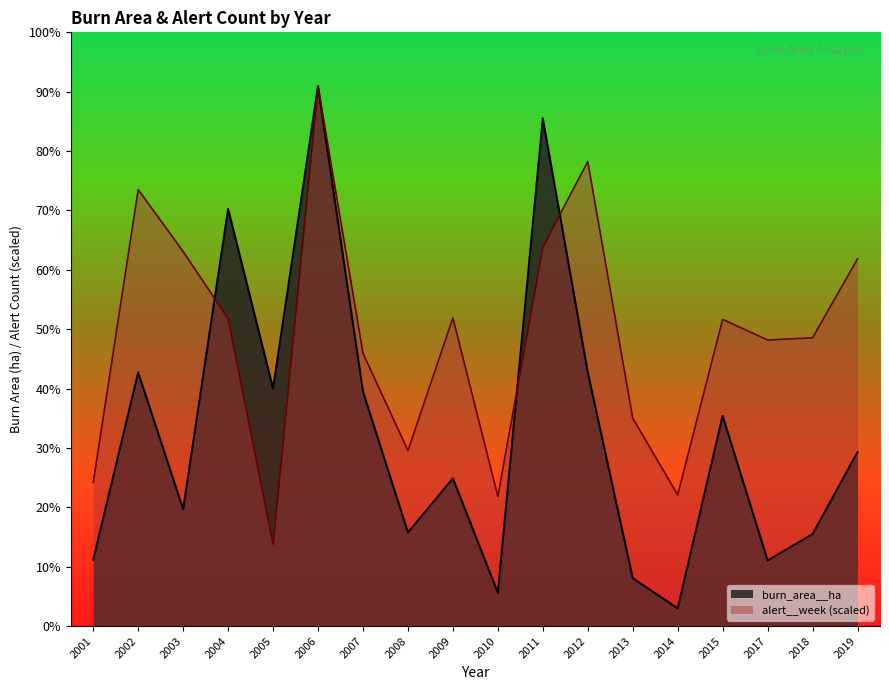

What is the difference between the maximum and minimum values in the alert__week series?

8030.2